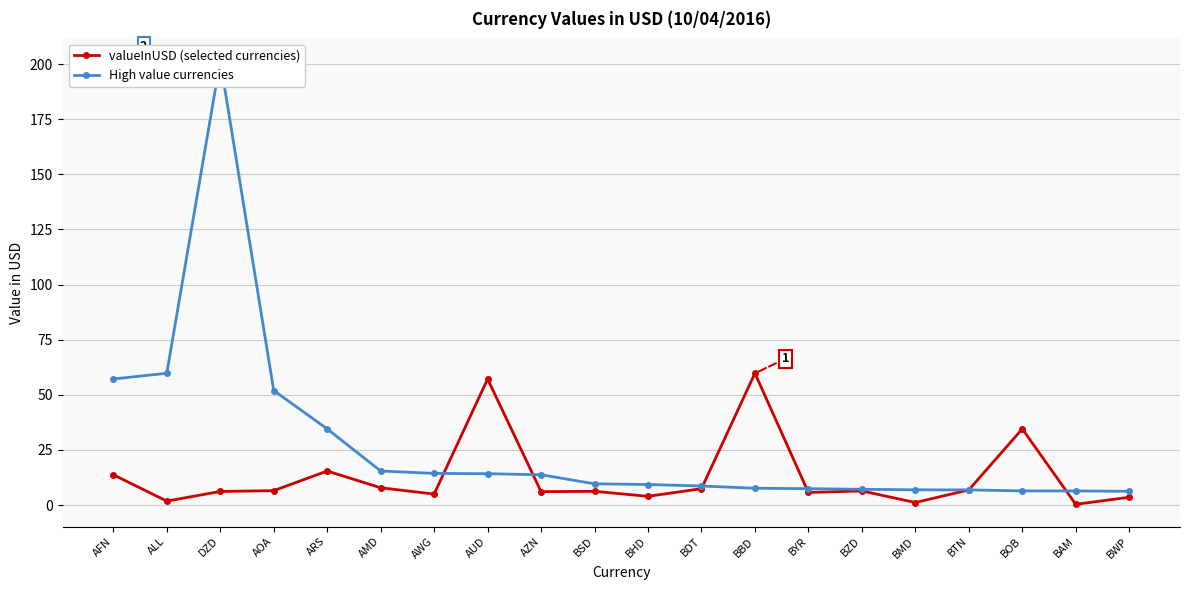

What is the maximum value shown in the chart?

201.5